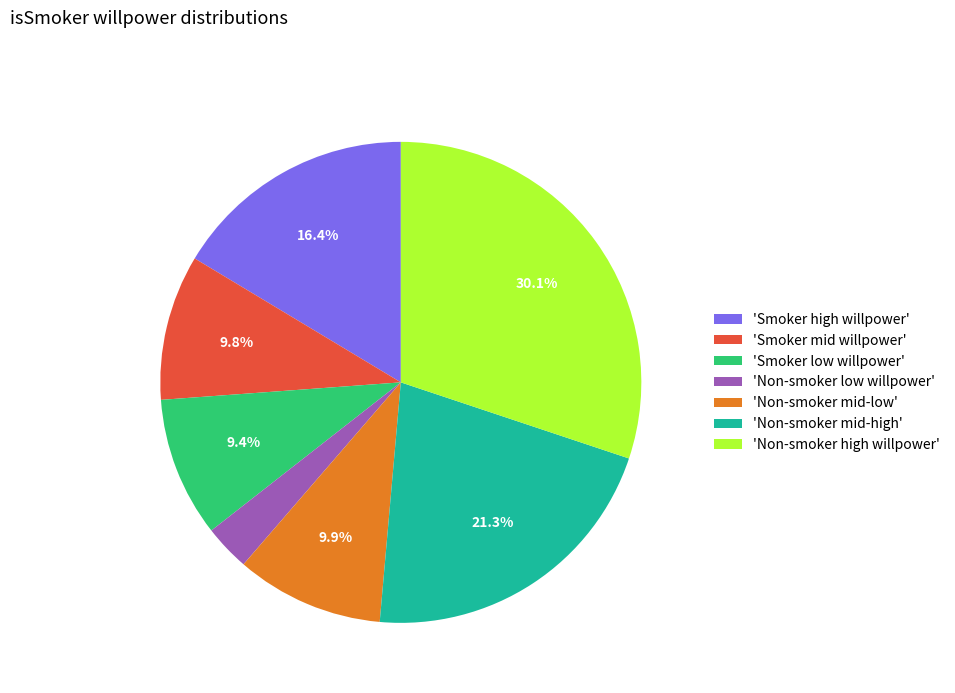

Combined, do 'Non-smoker high willpower' and 'Smoker mid willpower' account for over 50%?

No